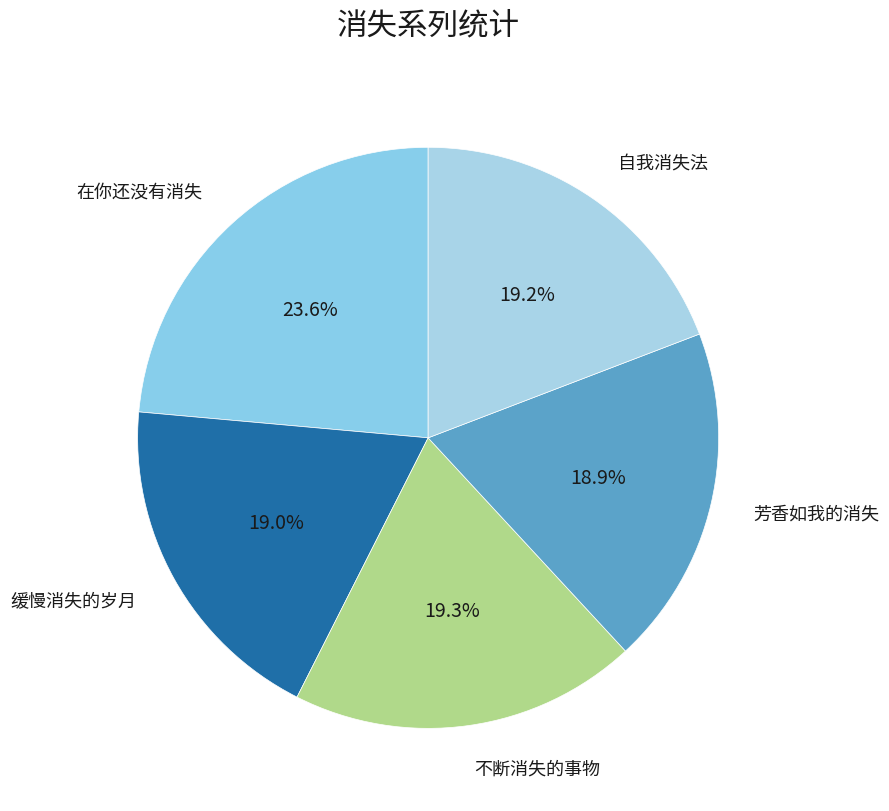

How many segments does this pie chart have?

5